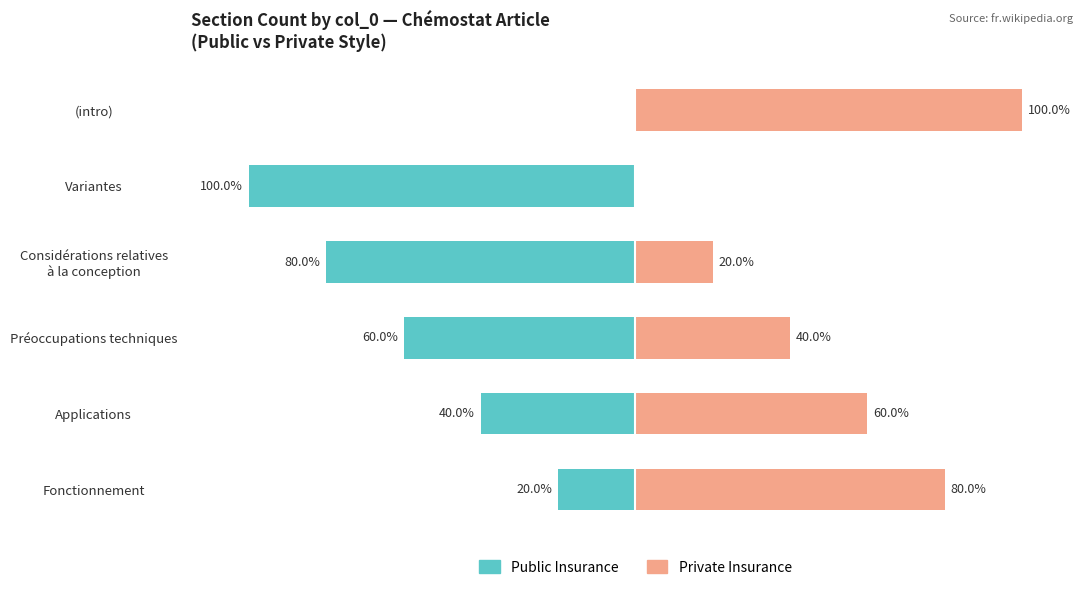

Is it true that Private Insurance equals 32 at Variantes?

False